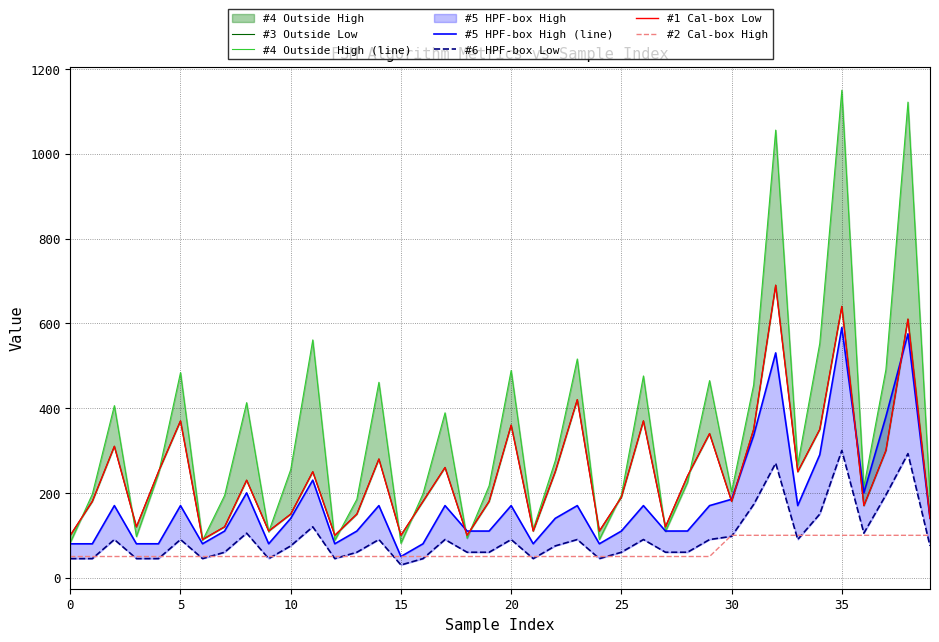

Which has a higher value, 10 or 32?

32